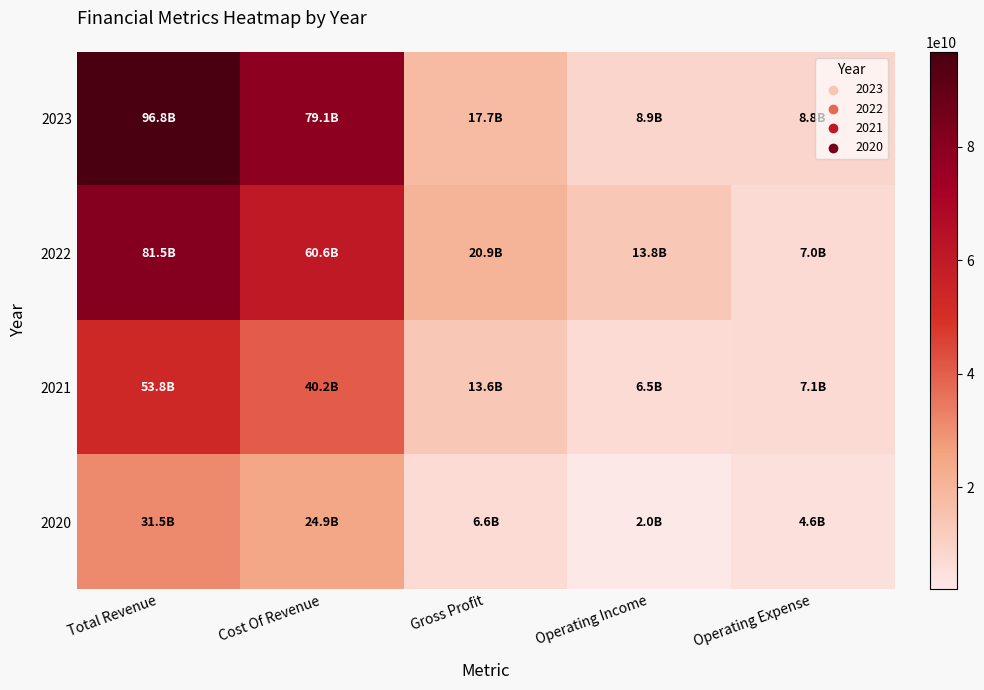

What is the smallest value displayed?

1994000000